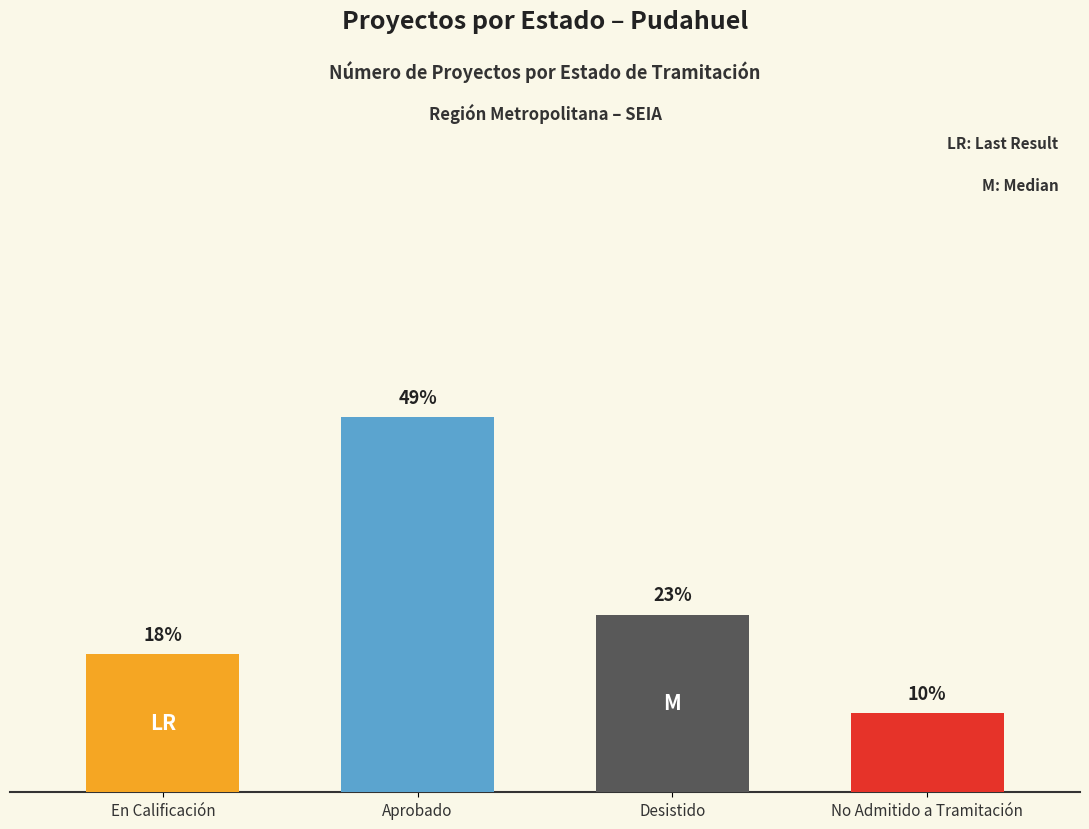

Are the bars horizontal?

No